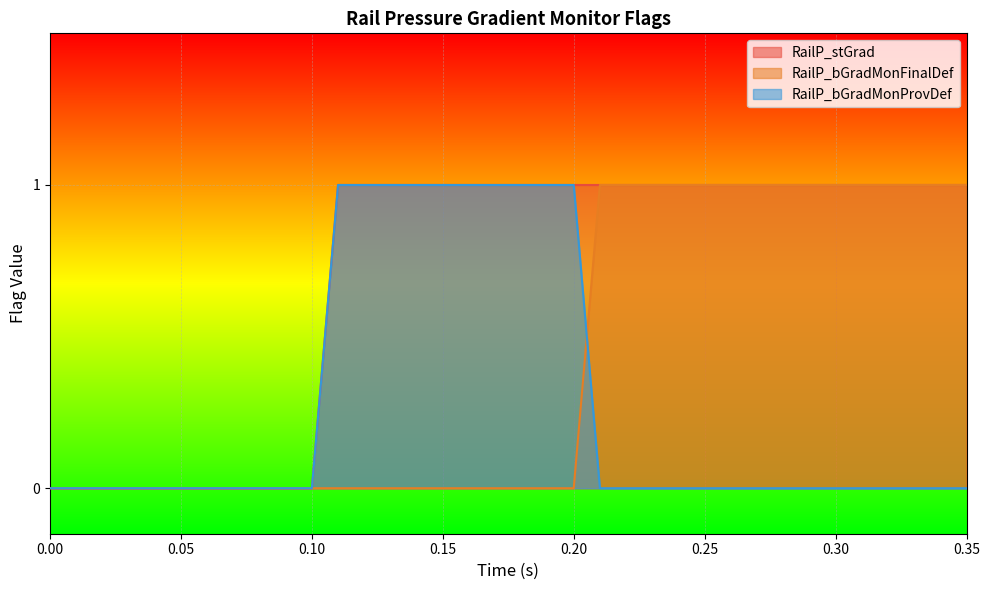

Rank the series by their average value, from highest to lowest.

RailP_stGrad, RailP_bGradMonFinalDef, RailP_bGradMonProvDef